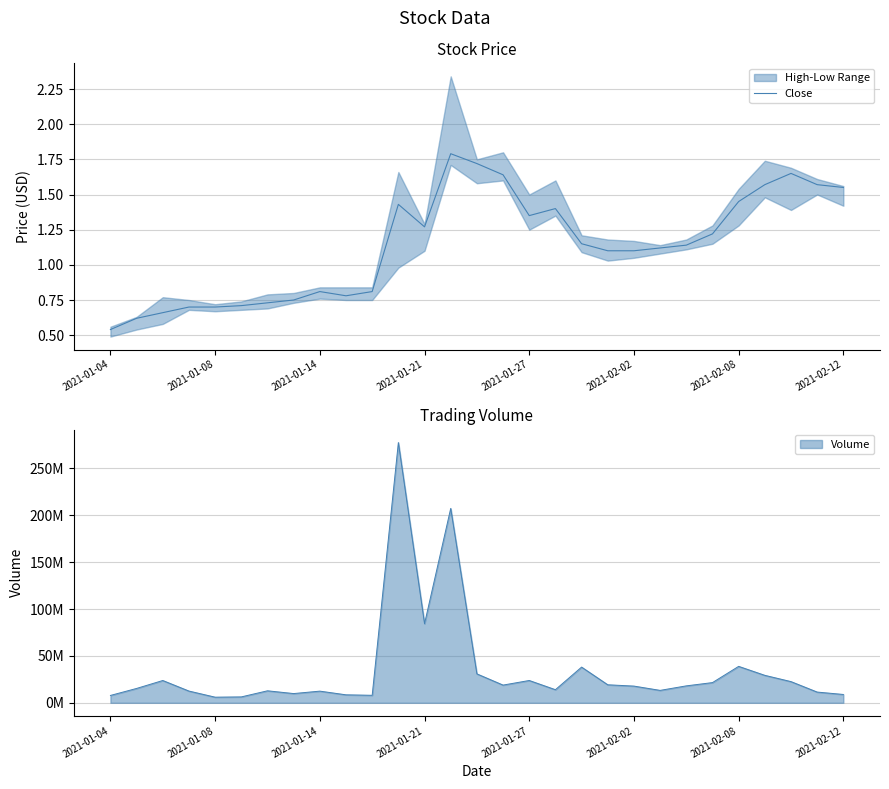

True or false: there are more than 2 points higher than both neighbors.

True